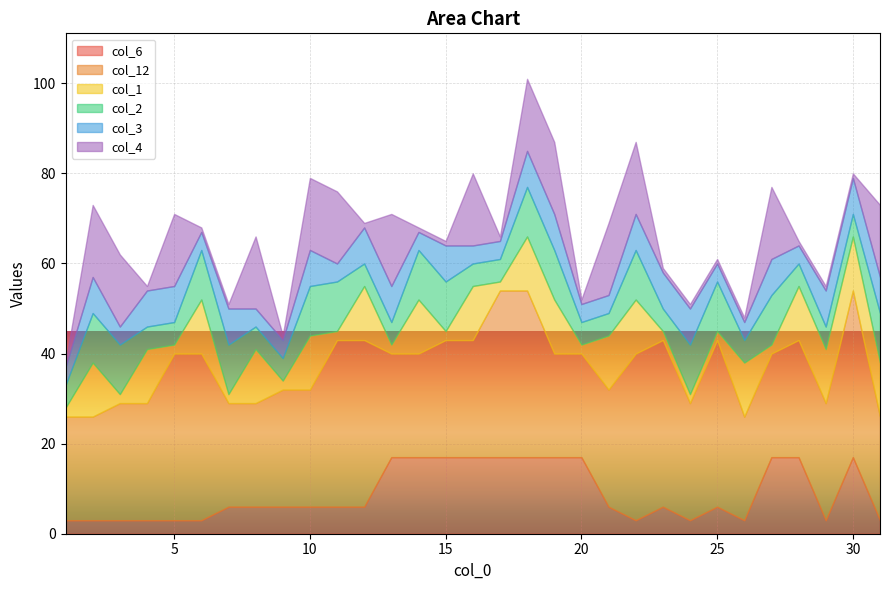

What are all the series names shown in the legend?

col_6, col_12, col_1, col_2, col_3, col_4